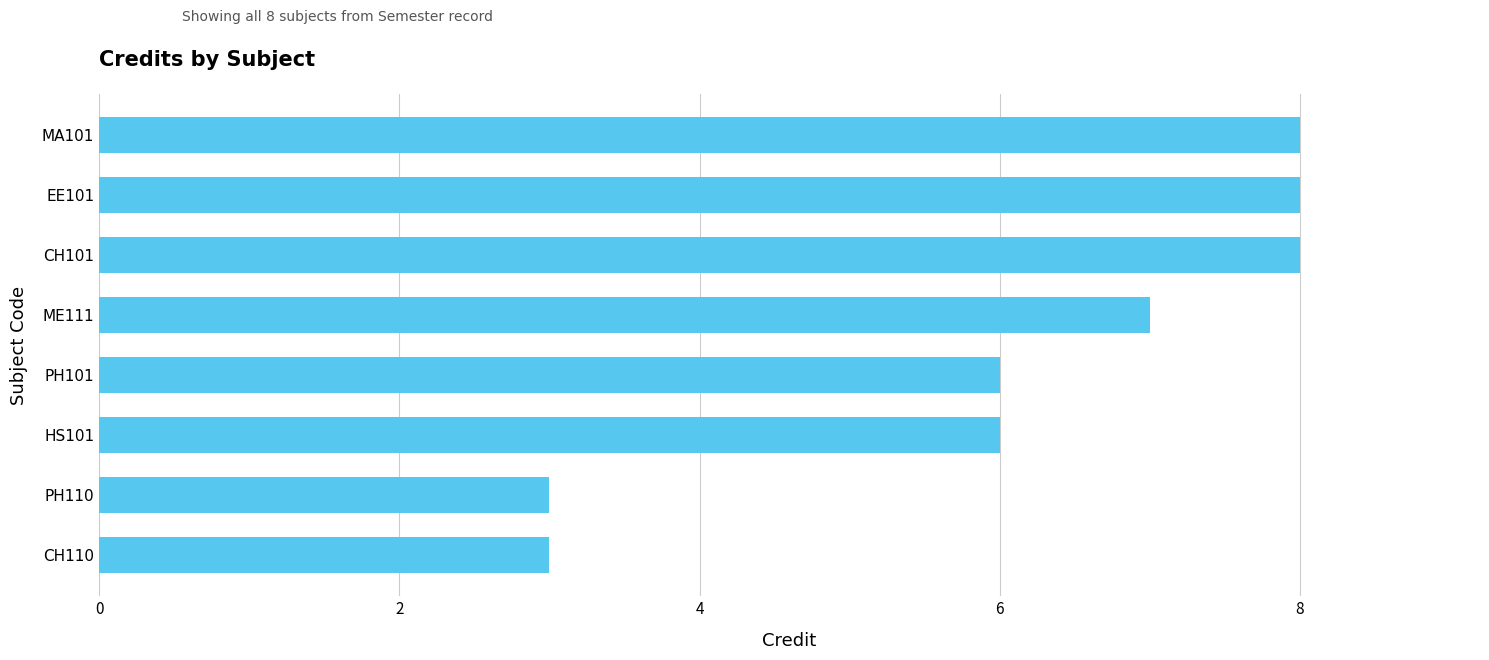

Approximately how many times larger is the value at CH101 compared to MA101?

1.0